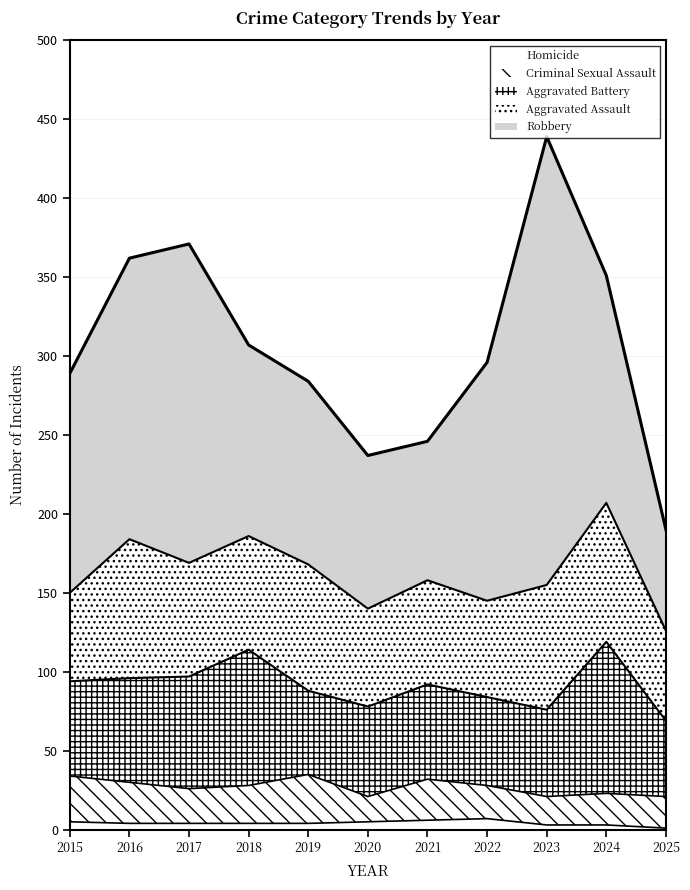

What is the total value across all series at 2015?

289